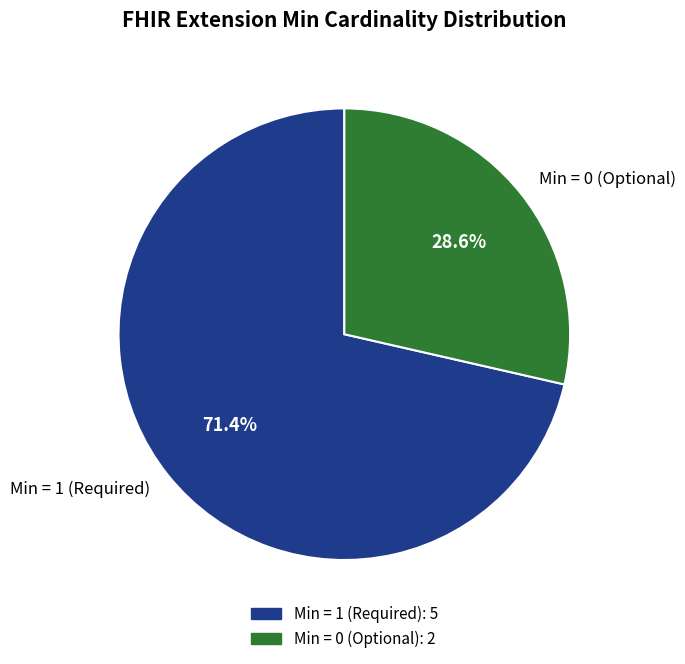

To the nearest percent, what is the average slice percentage?

50%